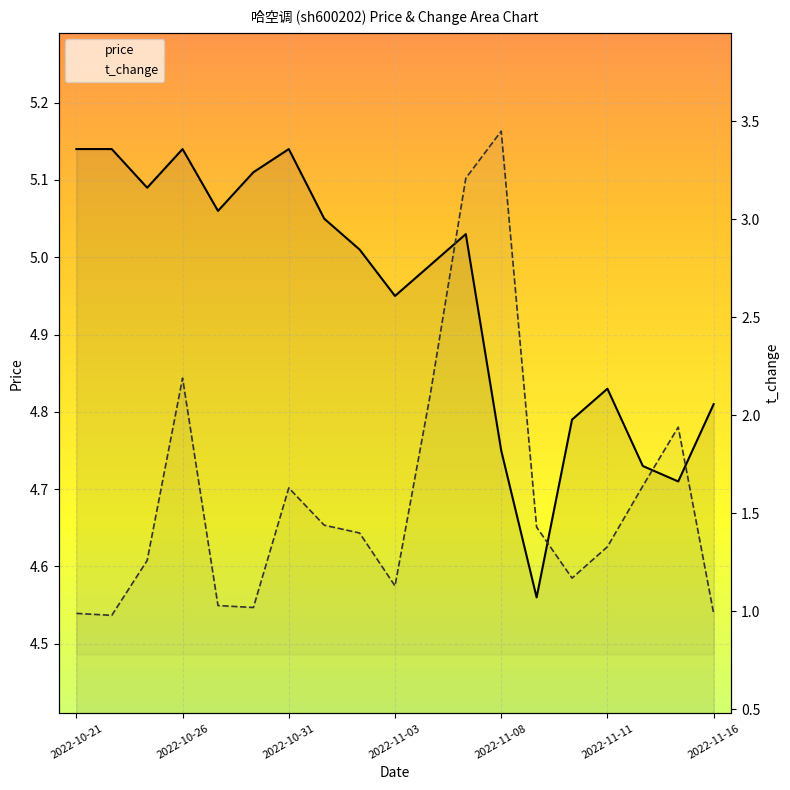

At how many categories does at least one series exceed 2?

19